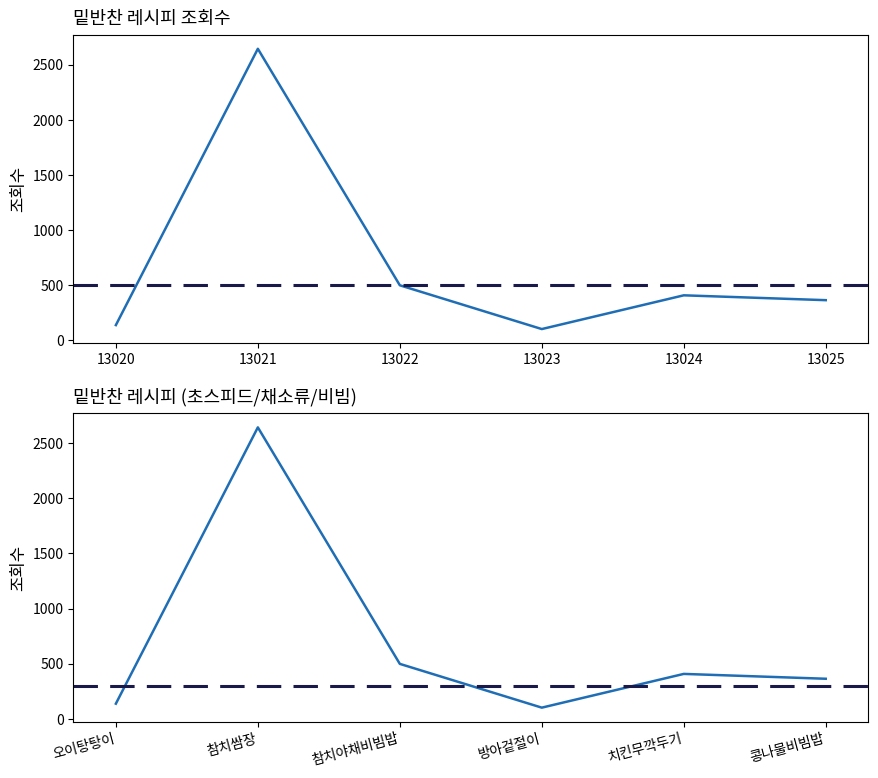

How many interior local peaks (higher than both neighbors) does the data have?

2